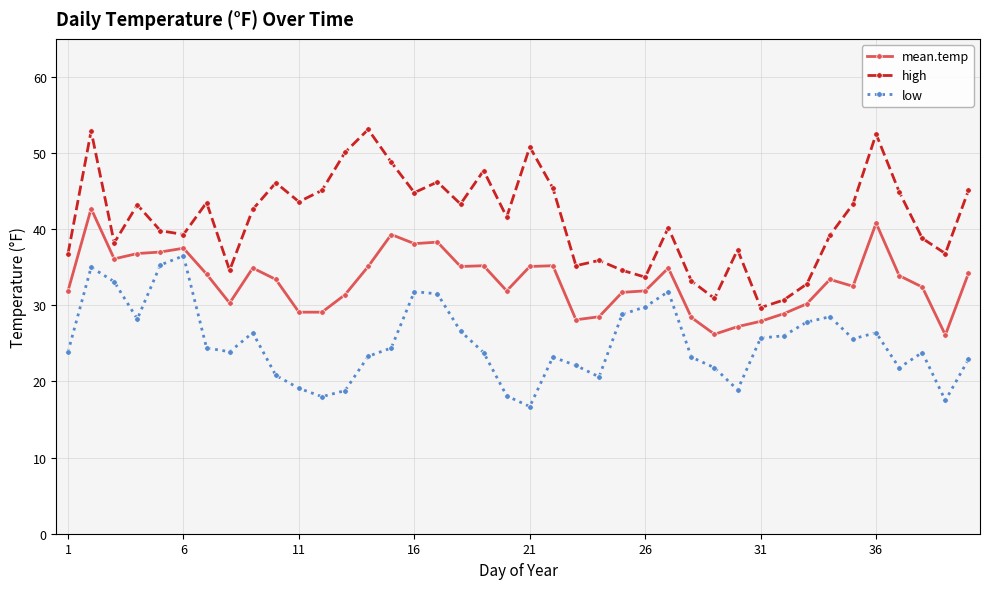

Which series has the largest total across all categories?

high